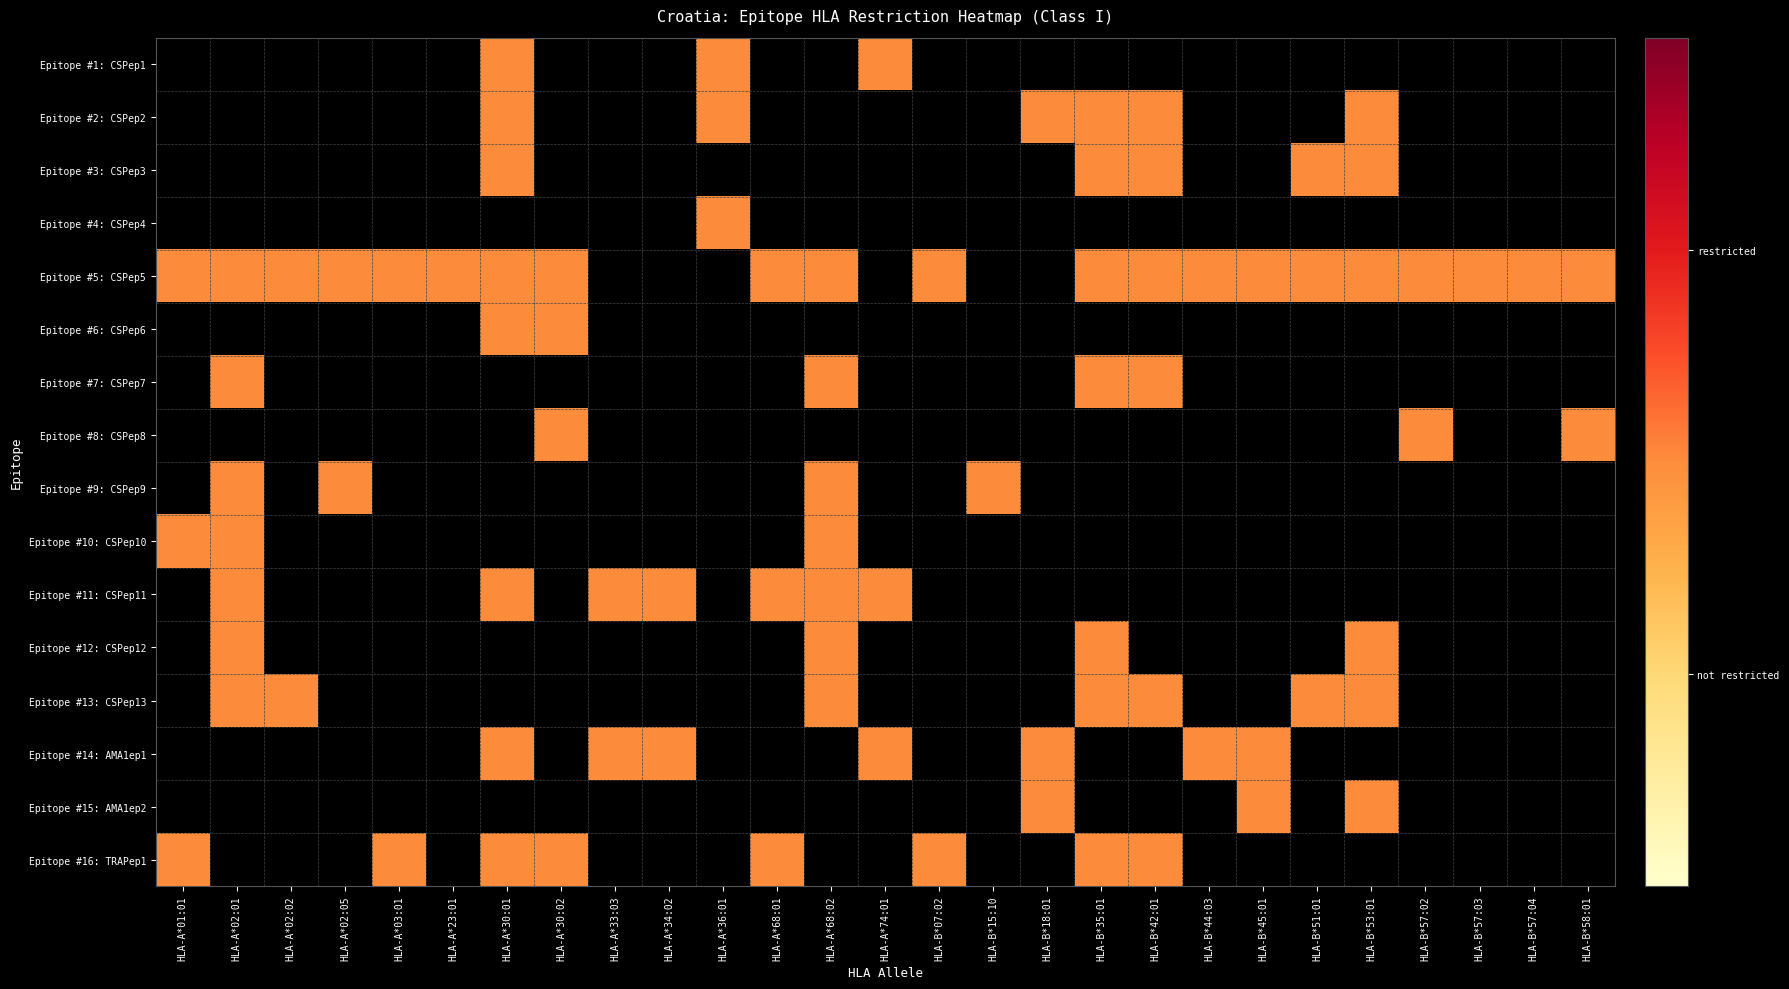

Which series has the largest range (max minus min)?

Epitope #5: CSPep5